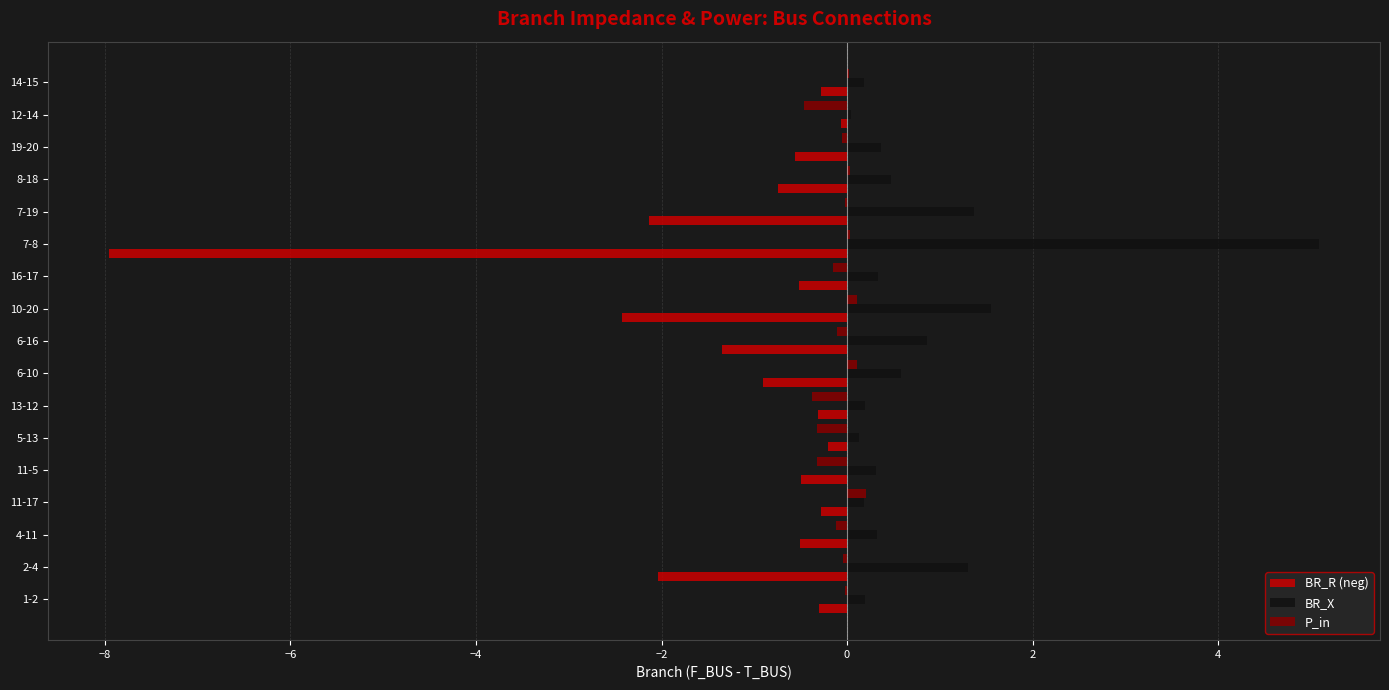

Is it true that BR_X equals 0.4 at 2-4?

False